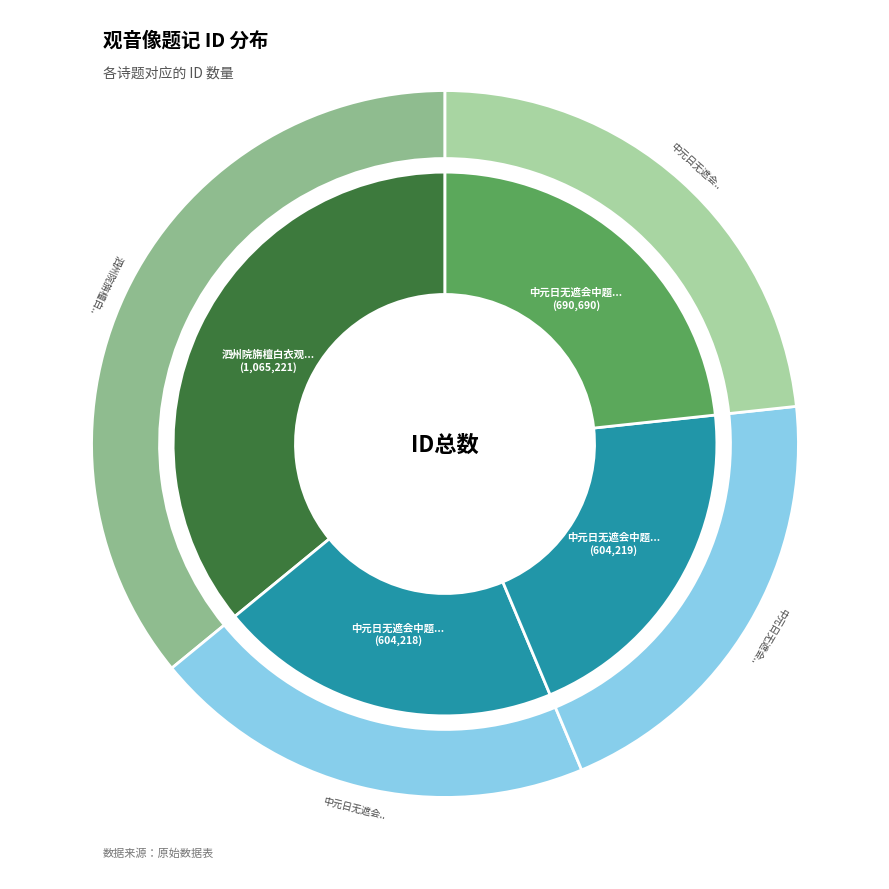

Does 中元日无遮会中题白衣观音像 account for over 50% of the chart?

No